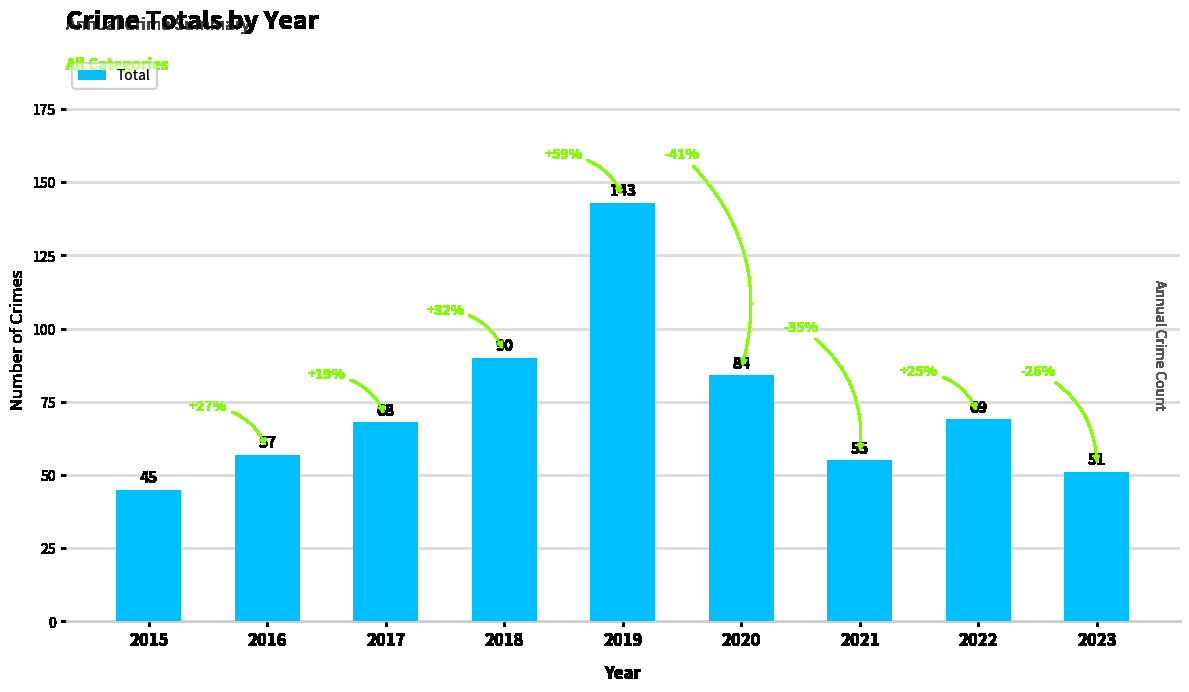

Reading left to right, what are all the values shown in this chart?

2015=45	2016=57	2017=68	2018=90	2019=143	2020=84	2021=55	2022=69	2023=51